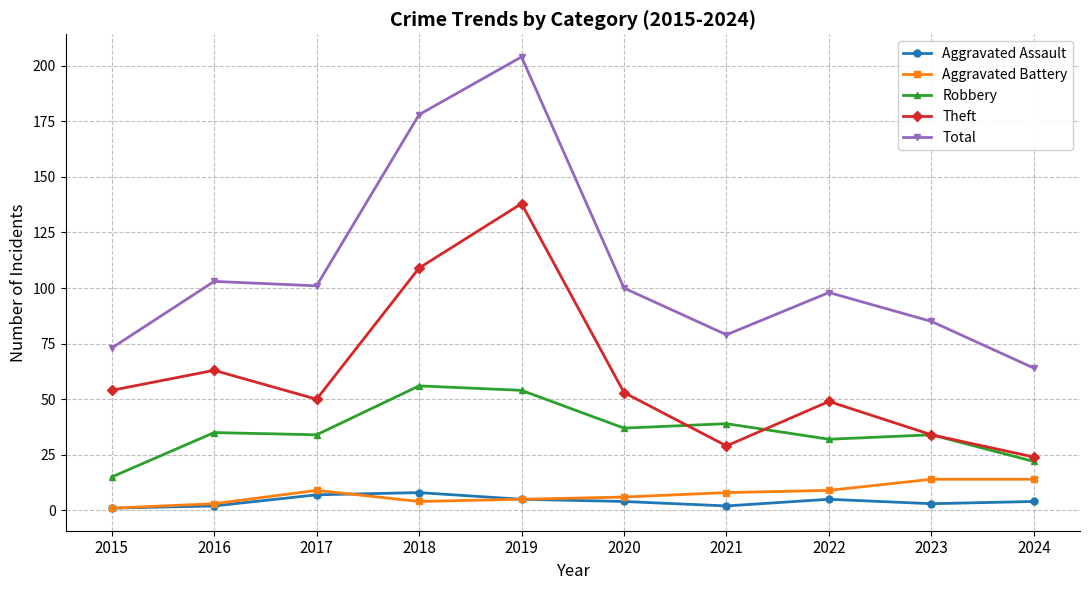

At how many categories does at least one series exceed 160?

2